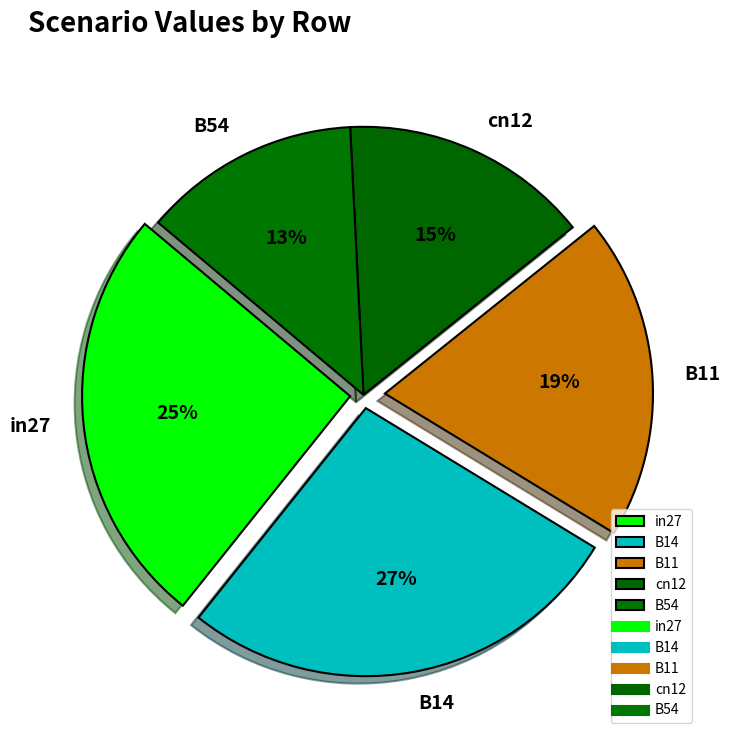

Does in27 represent more than half of the total?

No